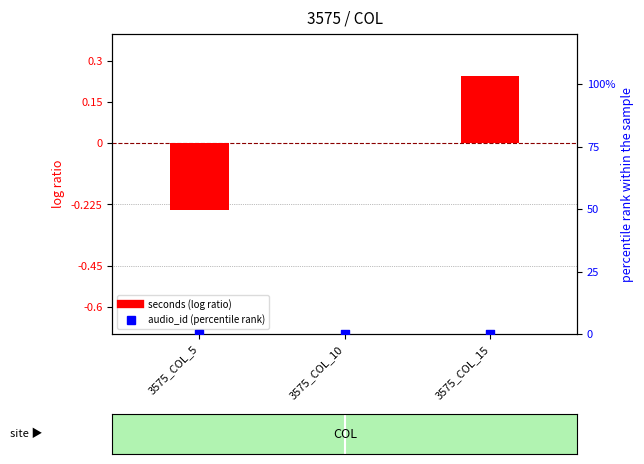

Is the value of audio_id (percentile rank) at 3575_COL_5 greater than the value of seconds (log ratio) at 3575_COL_5?

Yes